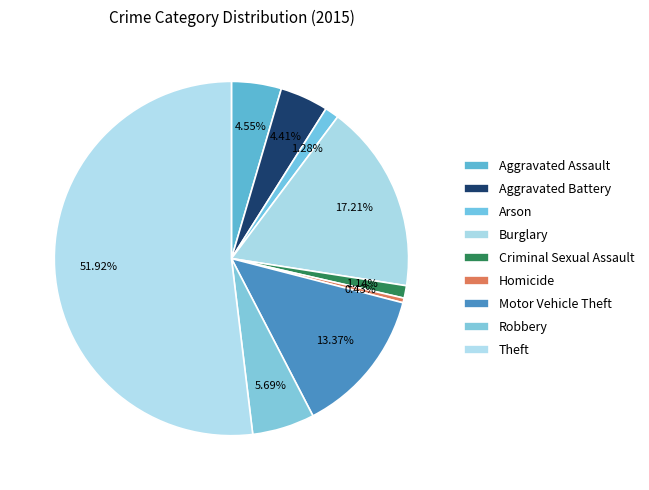

True or false: Criminal Sexual Assault accounts for 11% of the total.

False